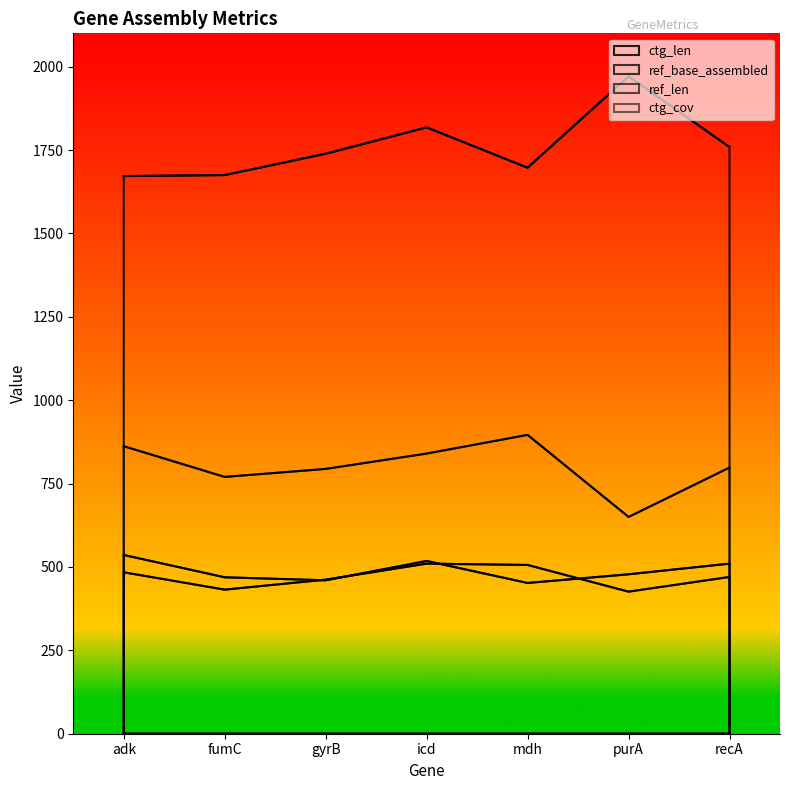

How many interior local valleys does the ctg_len series have?

1